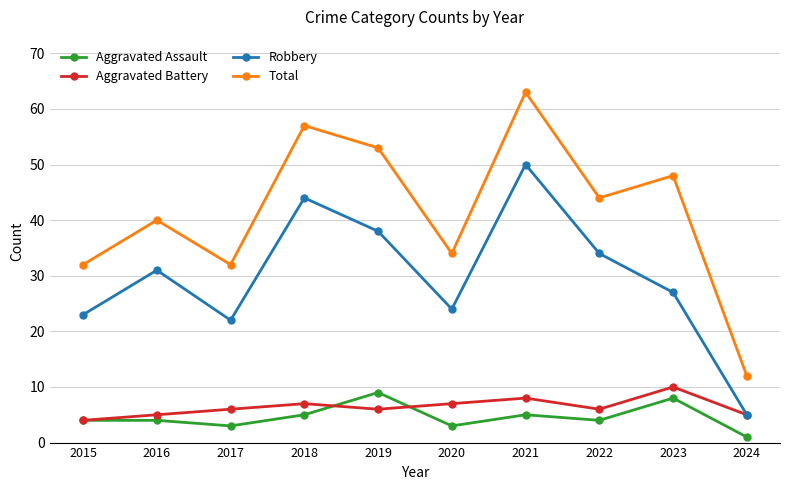

What is the difference between the highest and lowest values at 2020?

31